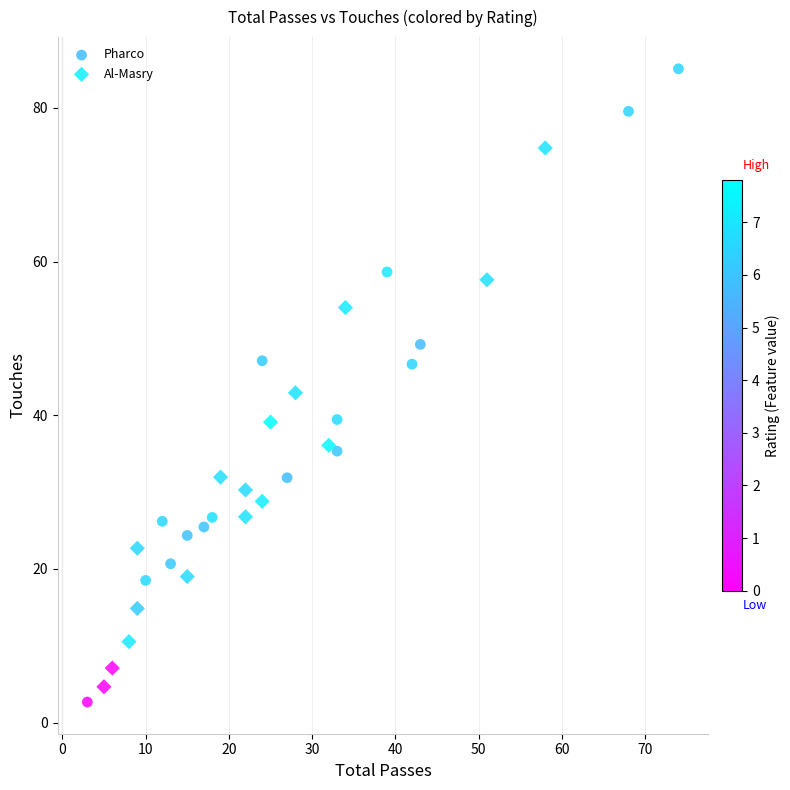

What are all the series names shown in the legend?

Pharco, Al-Masry